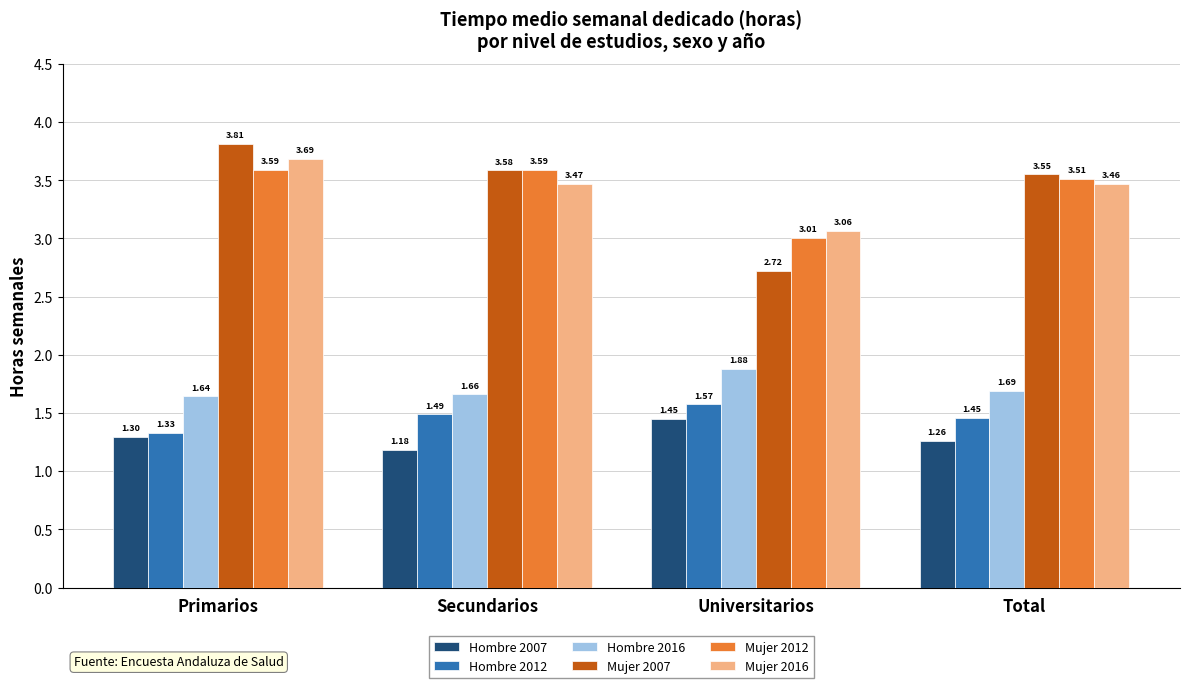

Rank the series at Secundarios from lowest to highest value.

Hombre 2007, Hombre 2012, Hombre 2016, Mujer 2016, Mujer 2007, Mujer 2012